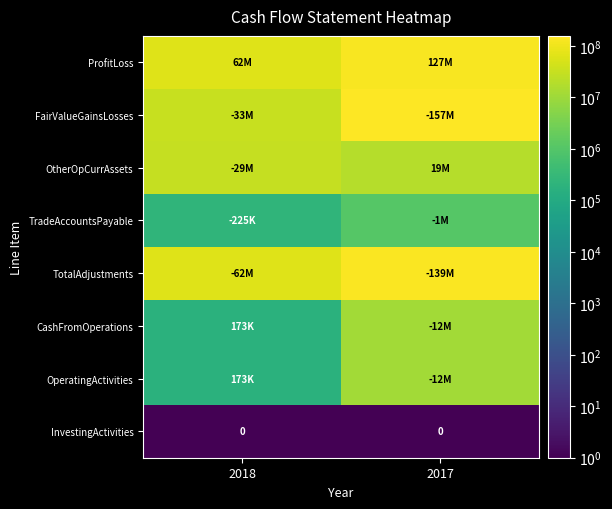

Is the value of ProfitLoss at 2017 greater than the value of TradeAccountsPayable at 2018?

Yes